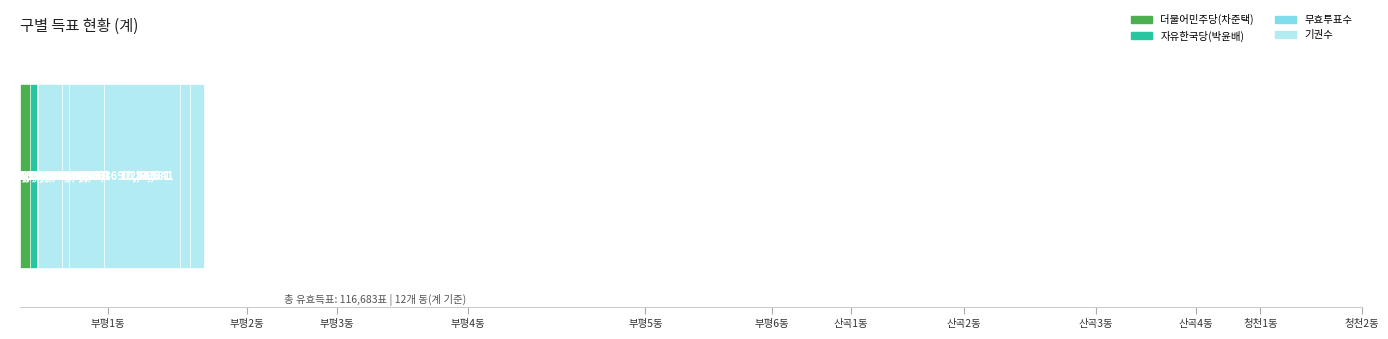

What is the difference between the second highest and minimum values in the 더불어민주당(차준택) series?

8516